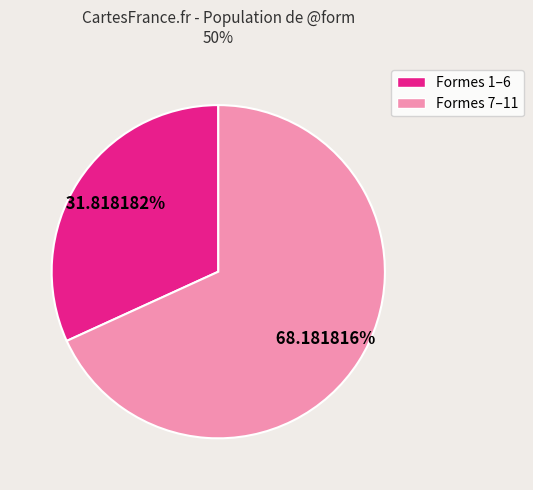

Is there any slice that represents more than half of the pie?

Yes